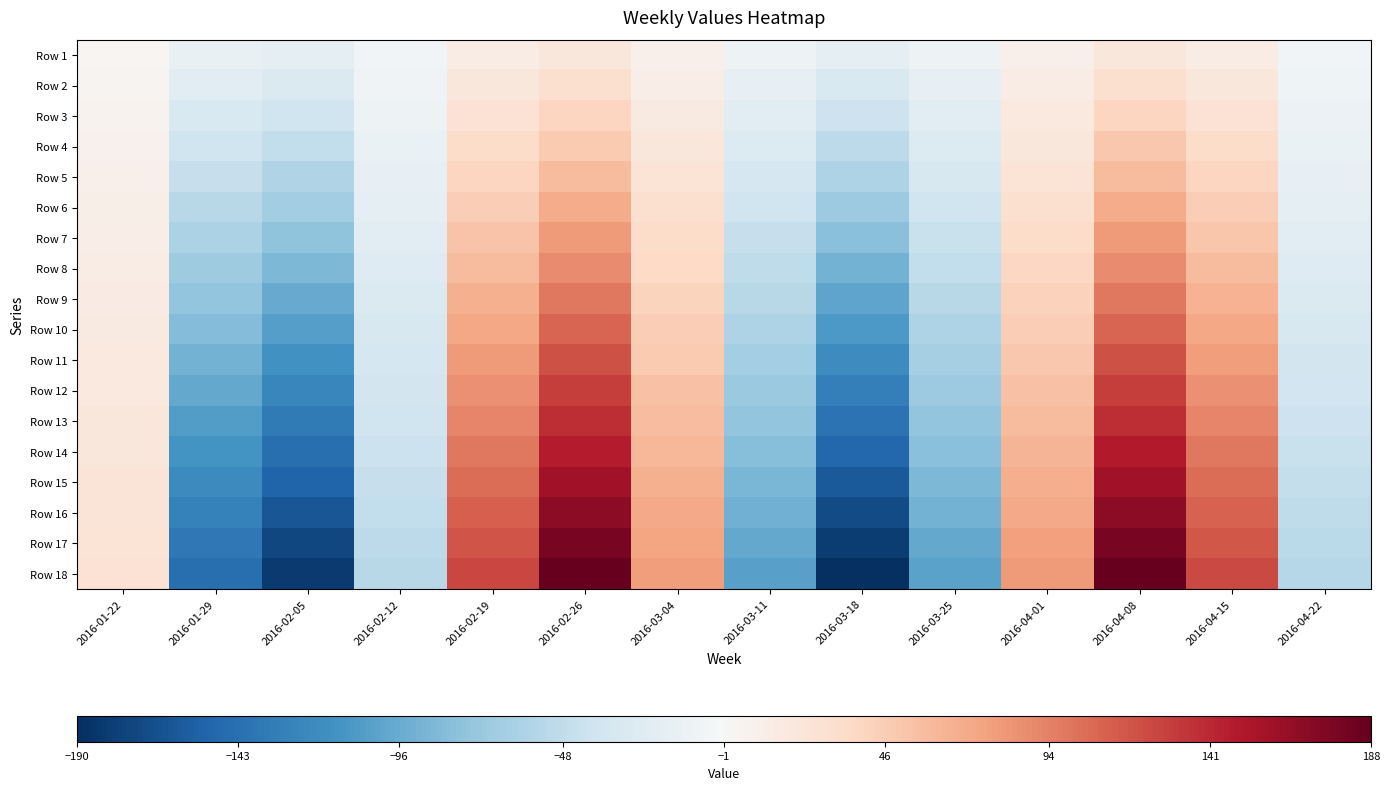

At how many categories does at least one series exceed 33?

6